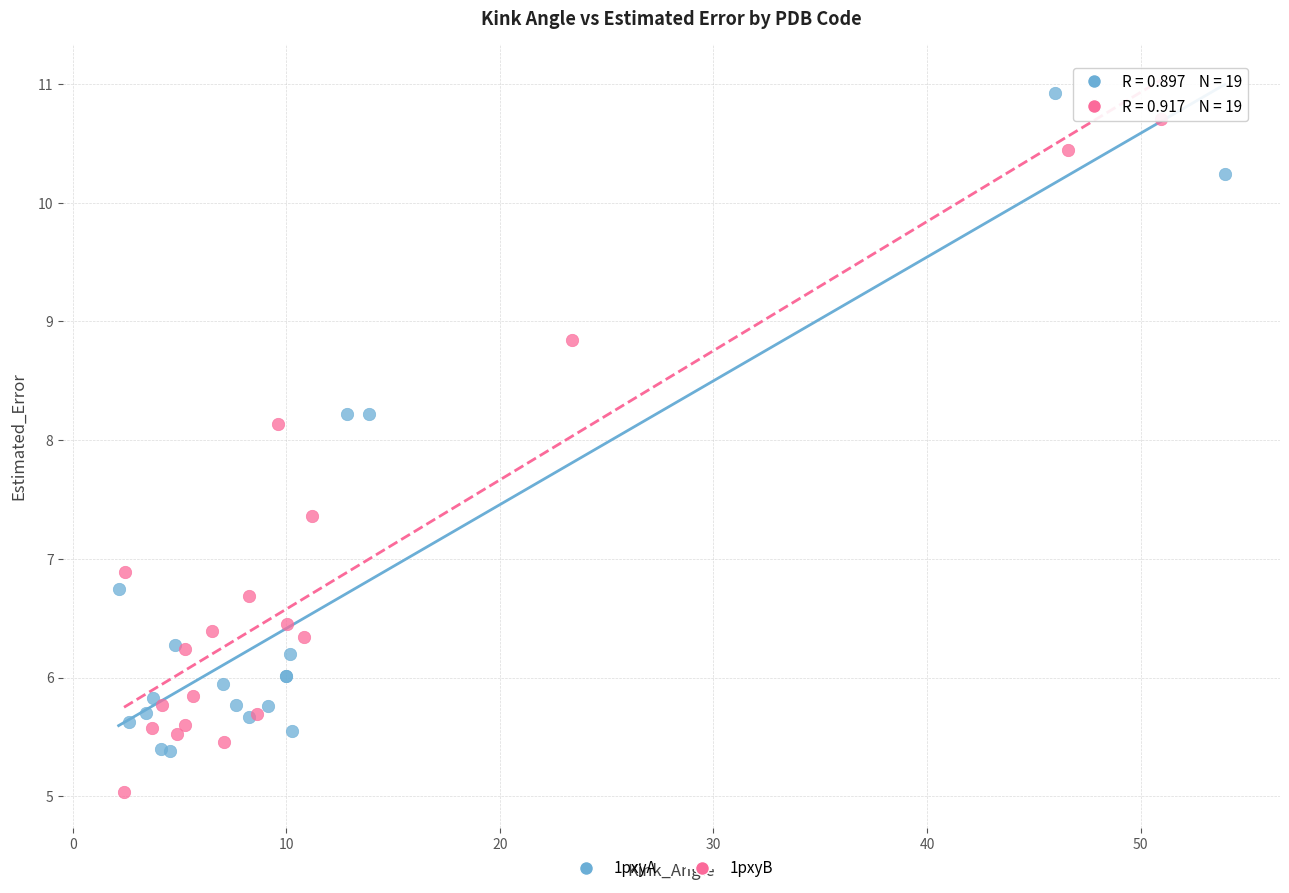

Which series contains the lowest Y value?

1pxyB